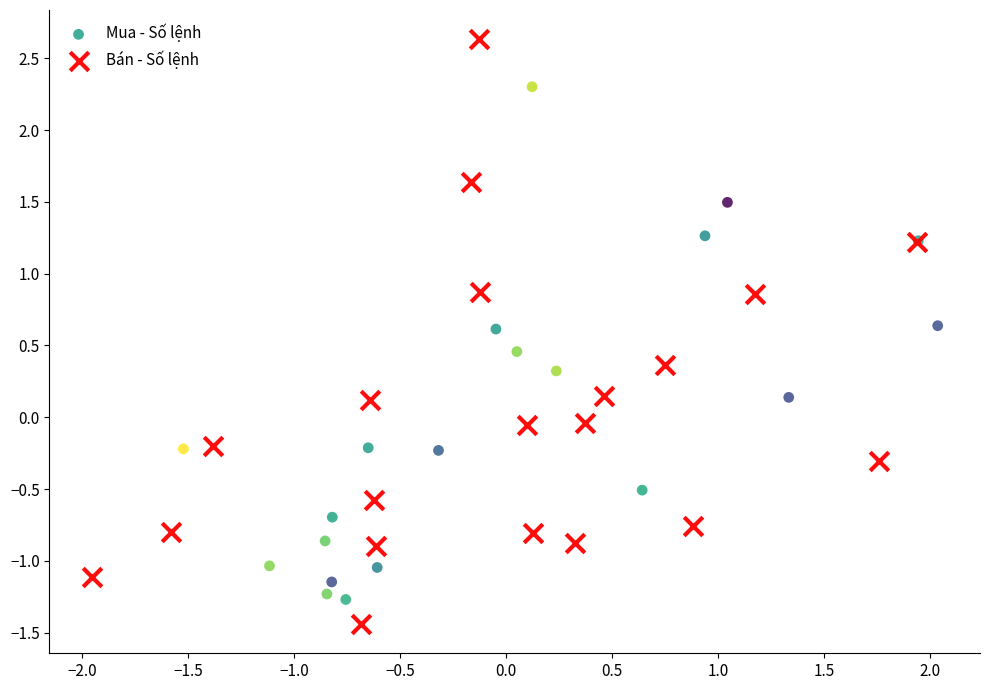

What are all the series names shown in the legend?

Mua - Số lệnh, Bán - Số lệnh